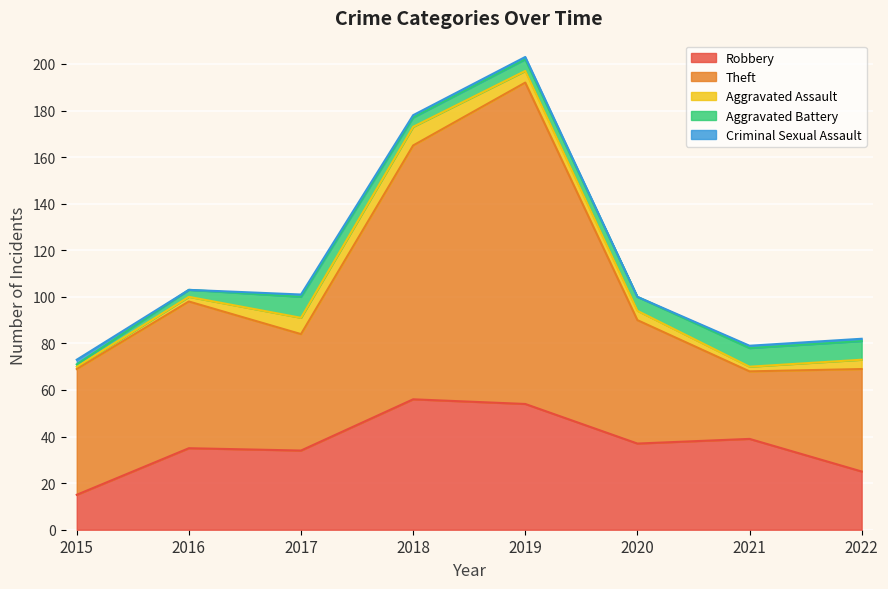

Reading right to left, extract all data points from this chart.

Robbery: 2022=25	2021=39	2020=37	2019=54	2018=56	2017=34	2016=35	2015=15
Theft: 2022=44	2021=29	2020=53	2019=138	2018=109	2017=50	2016=63	2015=54
Aggravated Assault: 2022=4	2021=2	2020=4	2019=5	2018=8	2017=7	2016=2	2015=1
Aggravated Battery: 2022=8	2021=8	2020=6	2019=5	2018=4	2017=9	2016=3	2015=1
Criminal Sexual Assault: 2022=1	2021=1	2020=0	2019=1	2018=1	2017=1	2016=0	2015=2